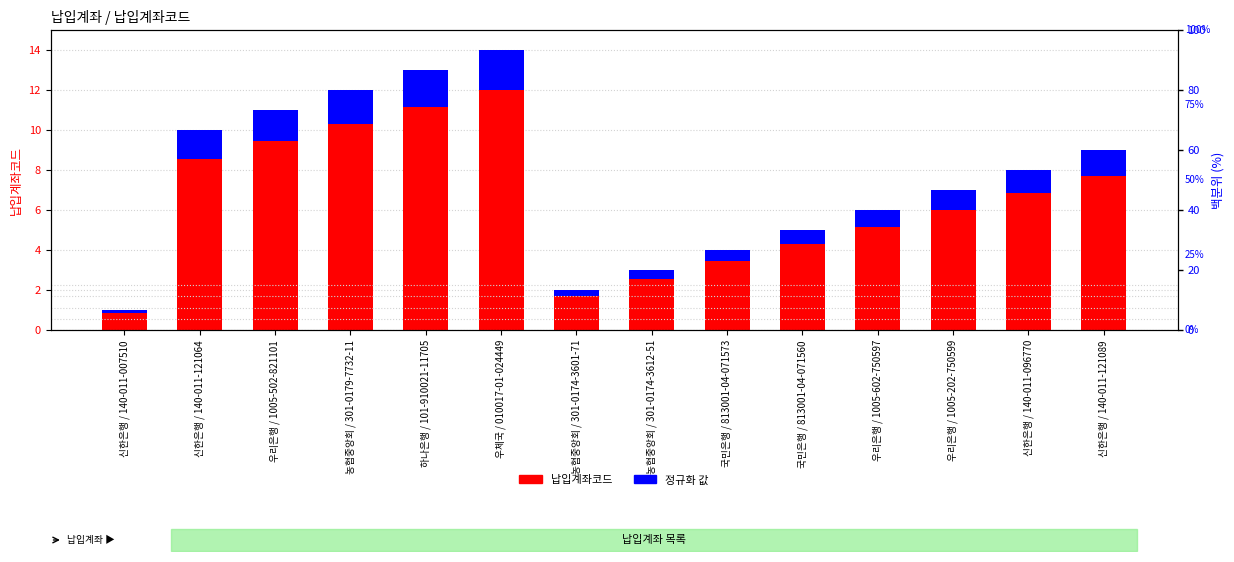

What is the spread (max minus min) of values at 신한은행 / 140-011-121064?

8.6